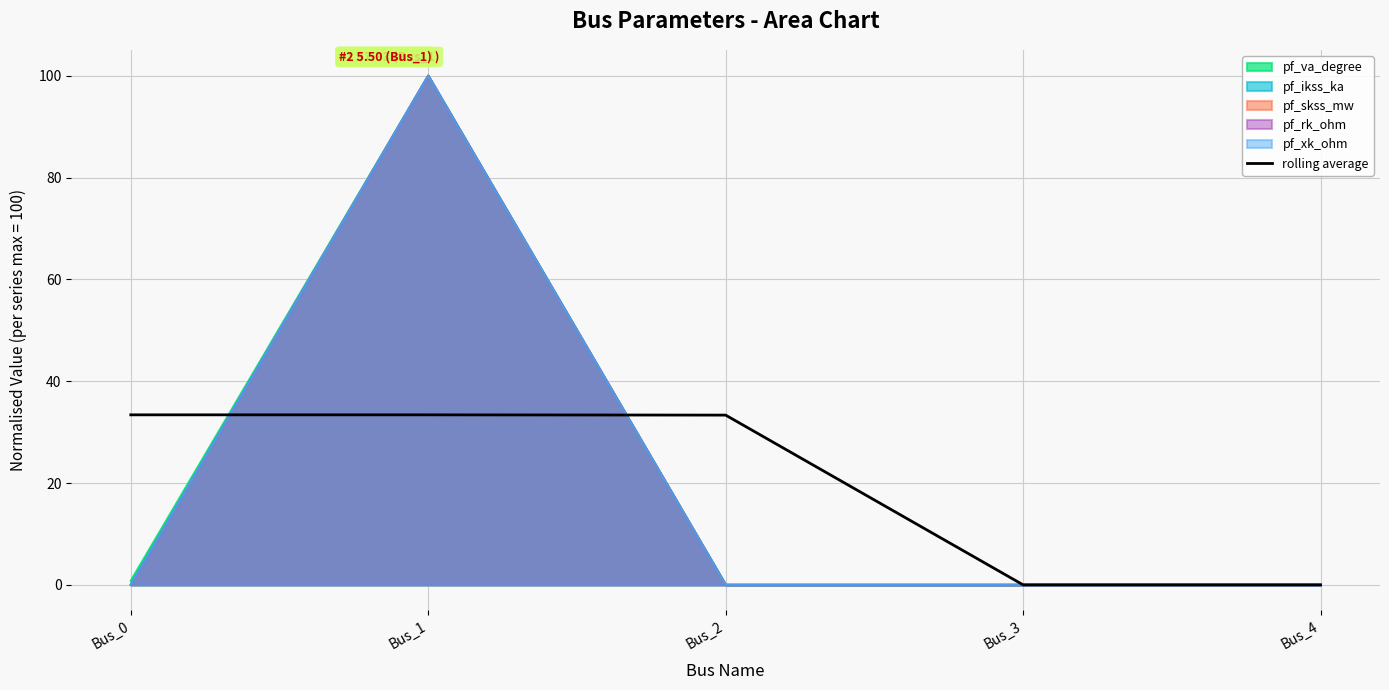

True or false: rolling average has a value of 0.0 at Bus_4.

True